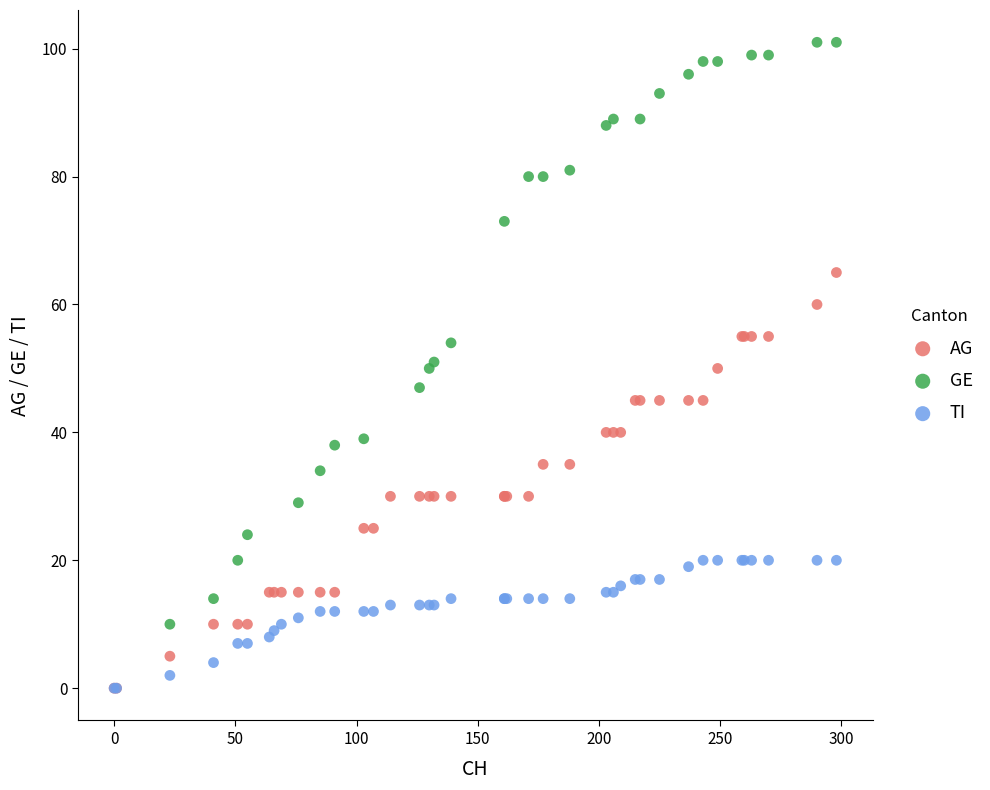

Which series has the widest spread of Y values?

GE